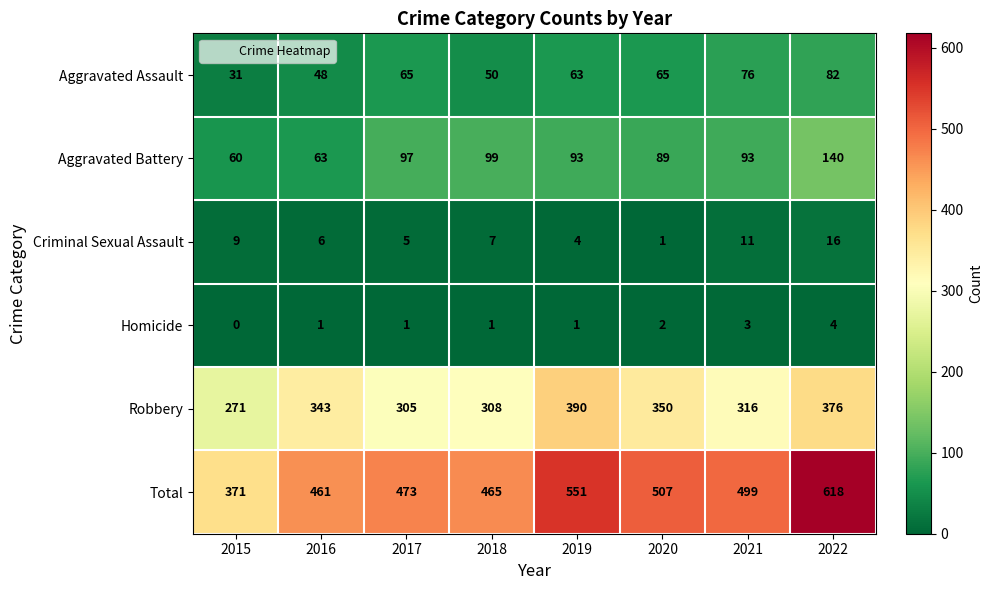

Which category has the lowest value across all series?

2015